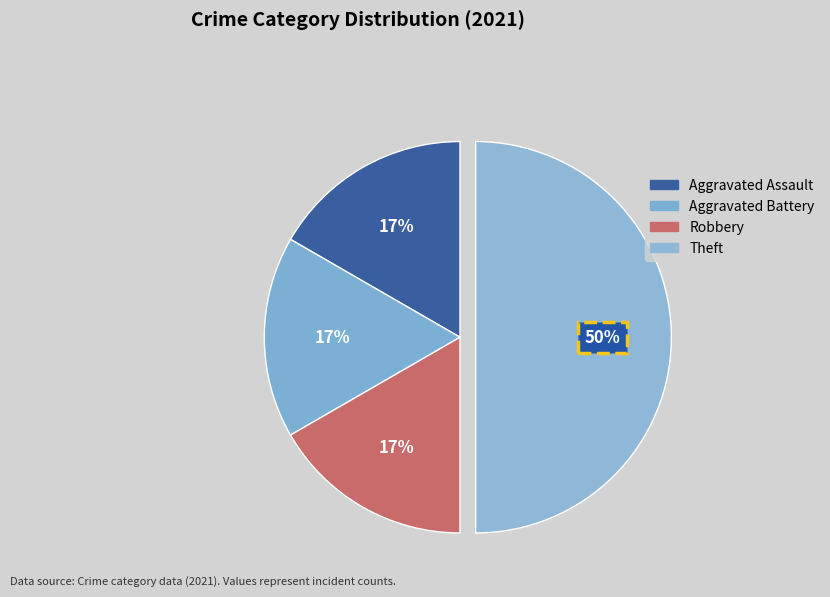

Approximately how many times larger is the value at Theft compared to Aggravated Assault?

3.0